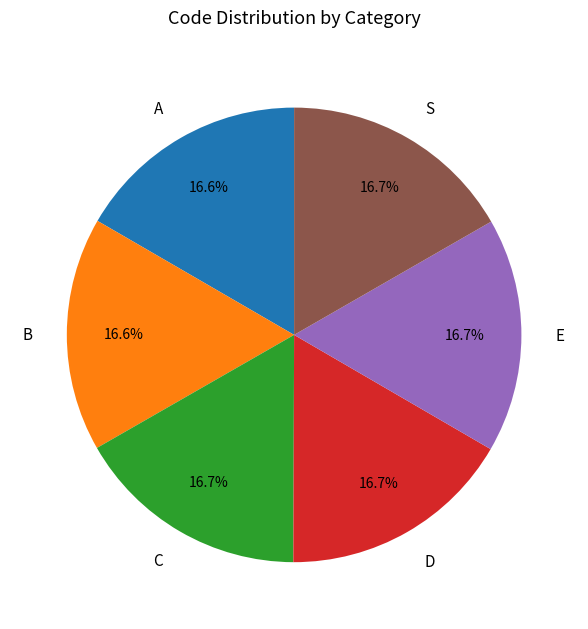

What percentage is the A slice, to the nearest percent?

17%